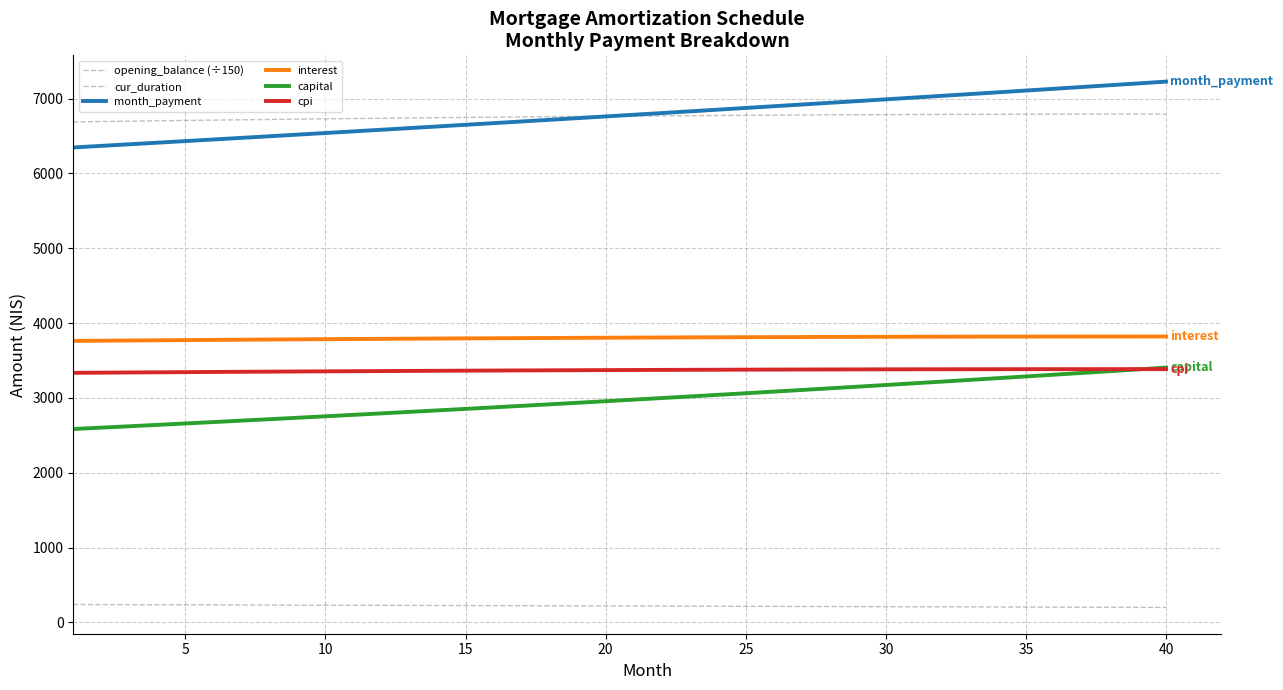

Does the chart have visible grid lines?

Yes